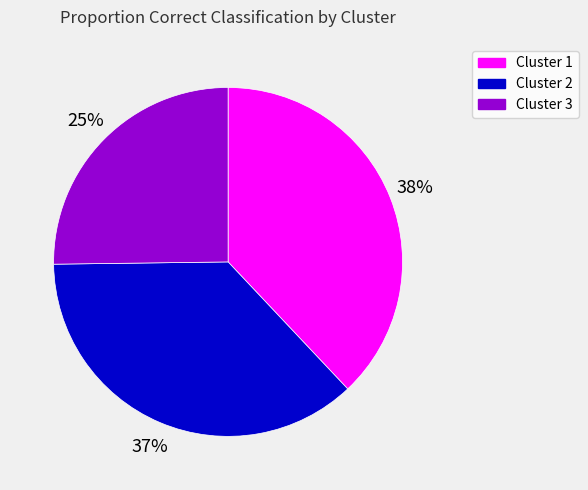

How many segments does this pie chart have?

3